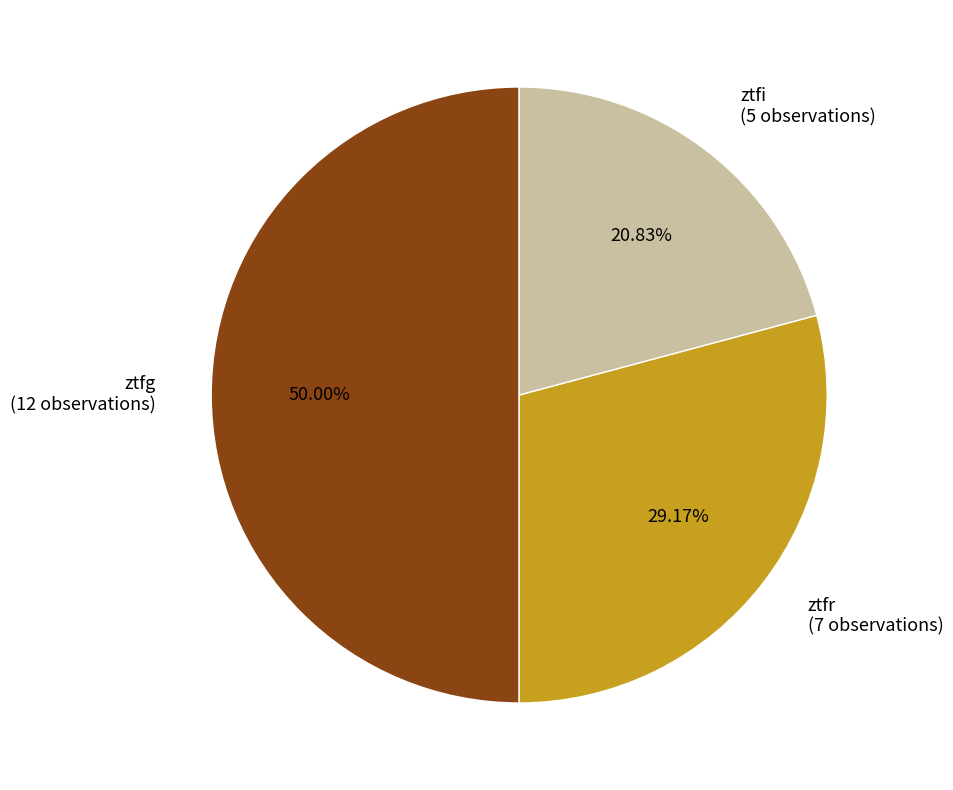

Combined, do ztfg (12 observations) and ztfi (5 observations) account for over 50%?

Yes